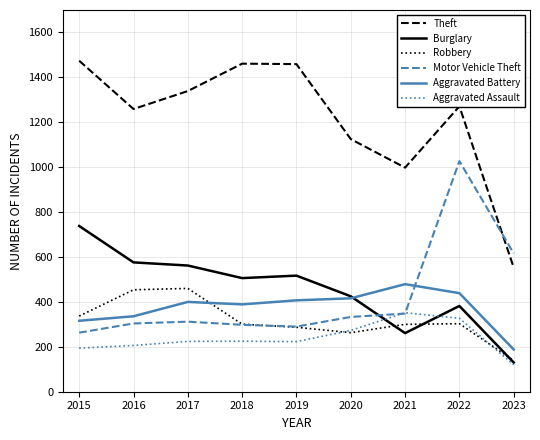

Is this an area chart (filled region under the line)?

No